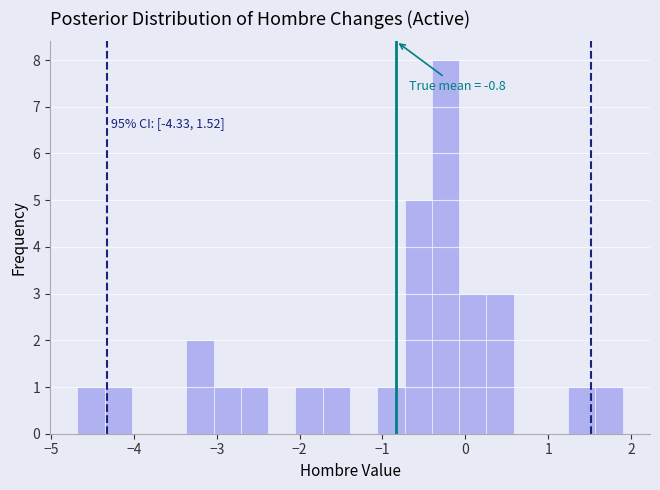

Around what value on the x-axis is the tallest bar? Give the approximate position of its centre, as read against the axis.

-0.2